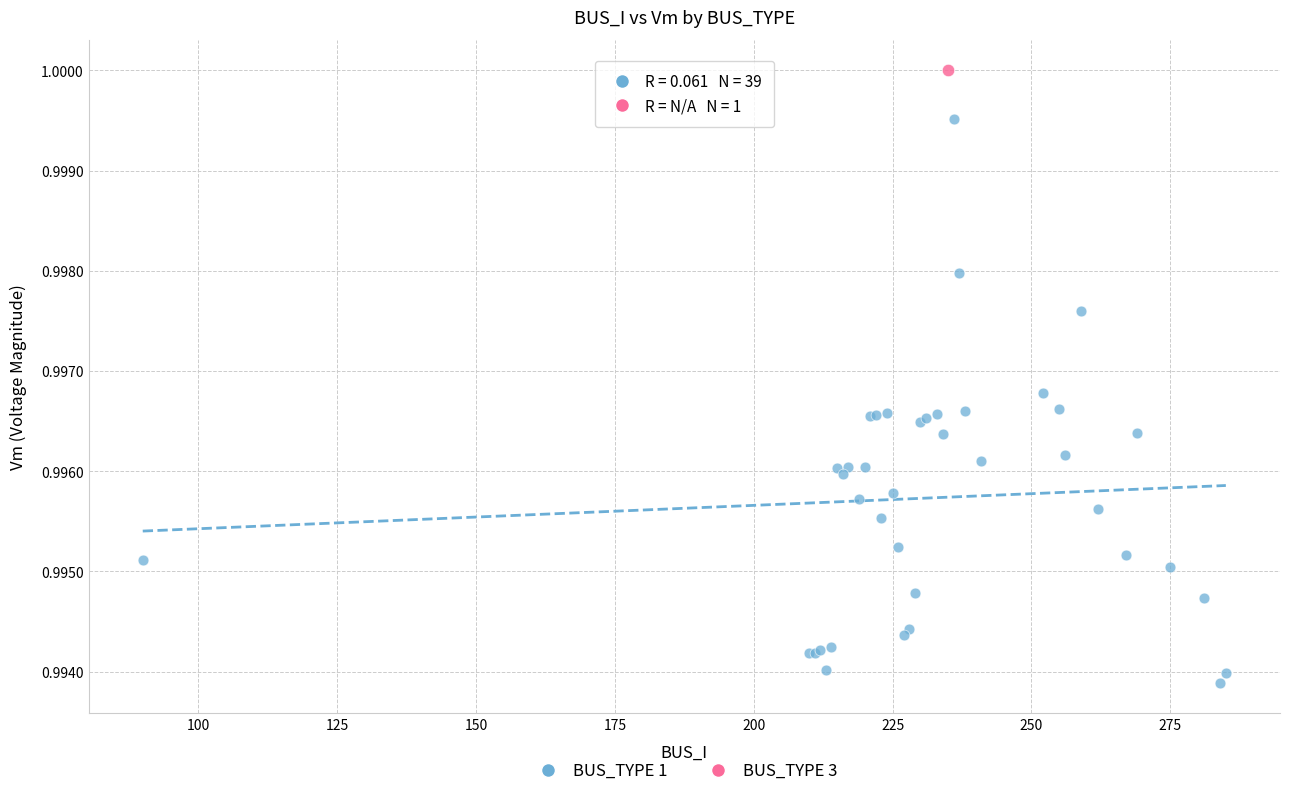

What are all the series names shown in the legend?

BUS_TYPE 1, BUS_TYPE 3